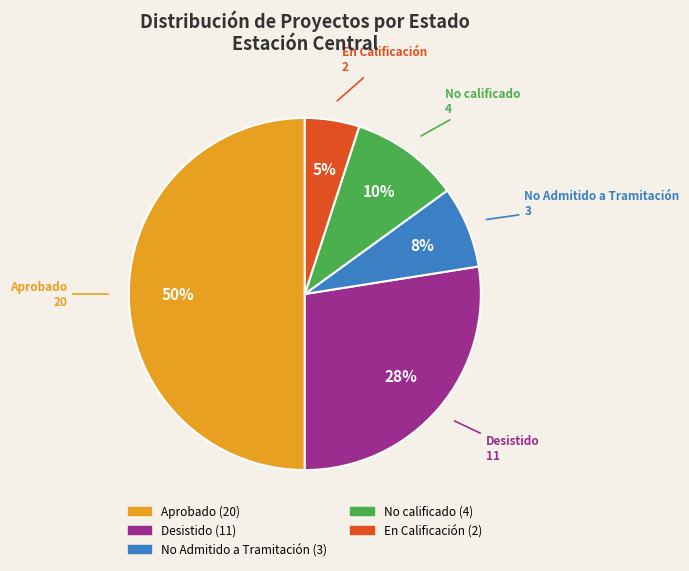

To the nearest percent, what is the difference between the largest and smallest slice percentages?

45%